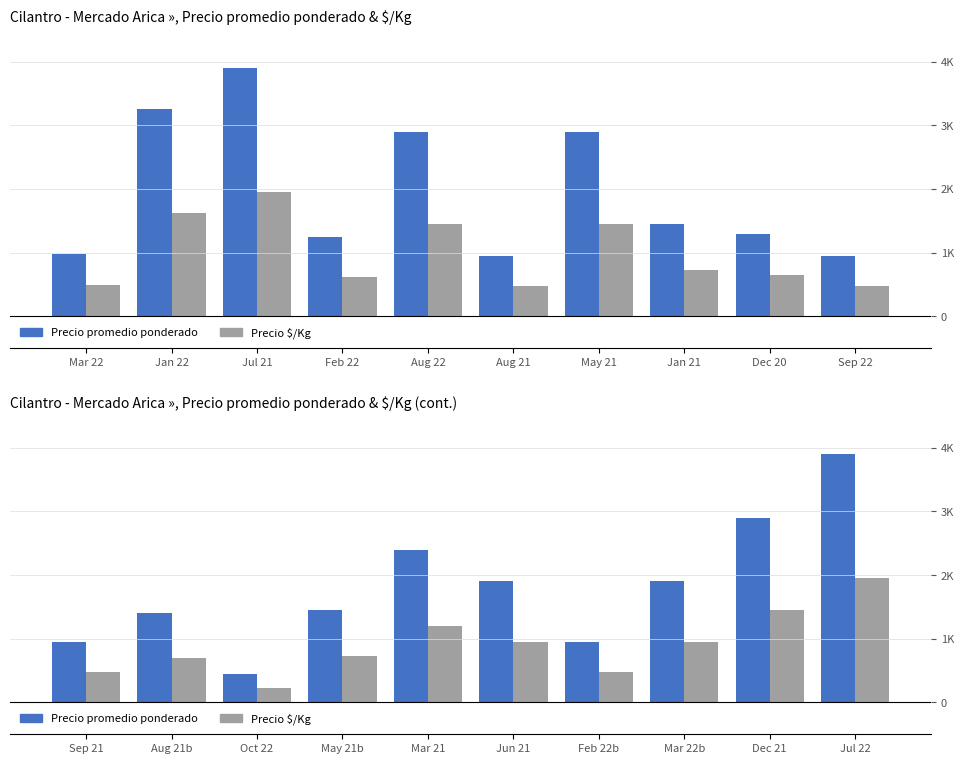

What is the value of the Precio promedio ponderado bar at the 1st from the left?

950